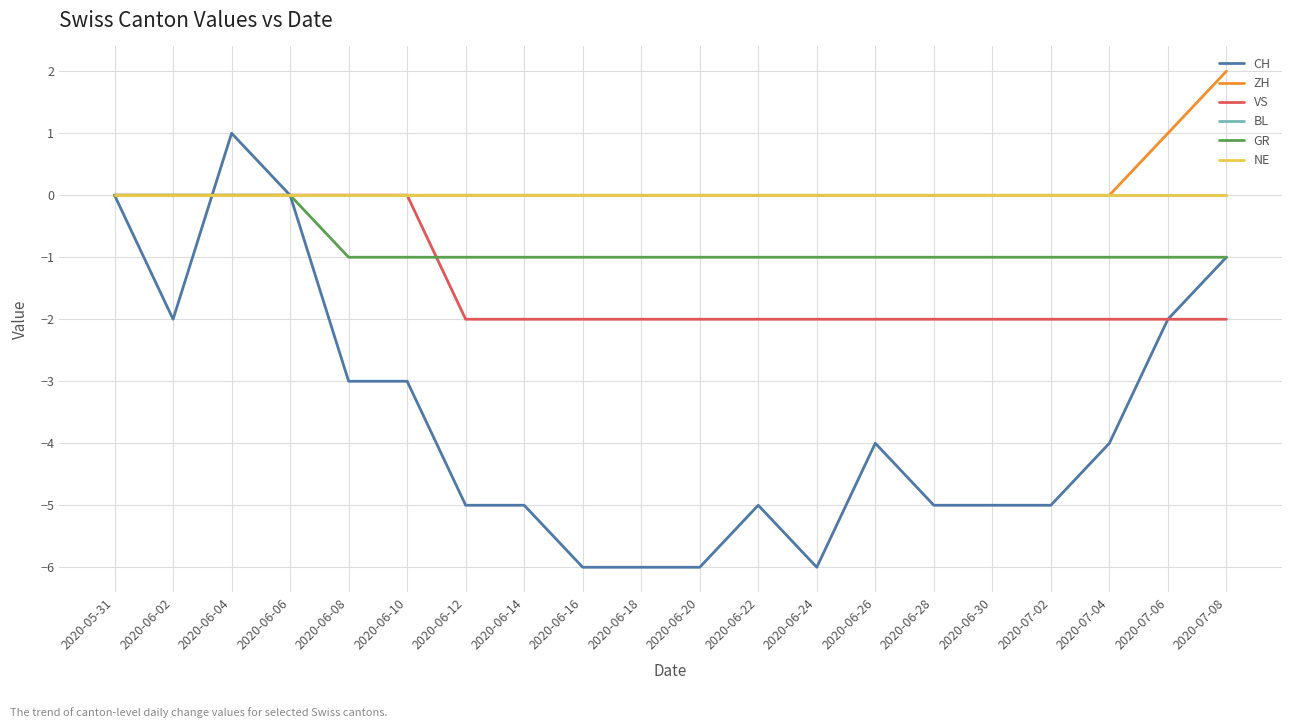

True or false: BL and GR cross at least once.

False